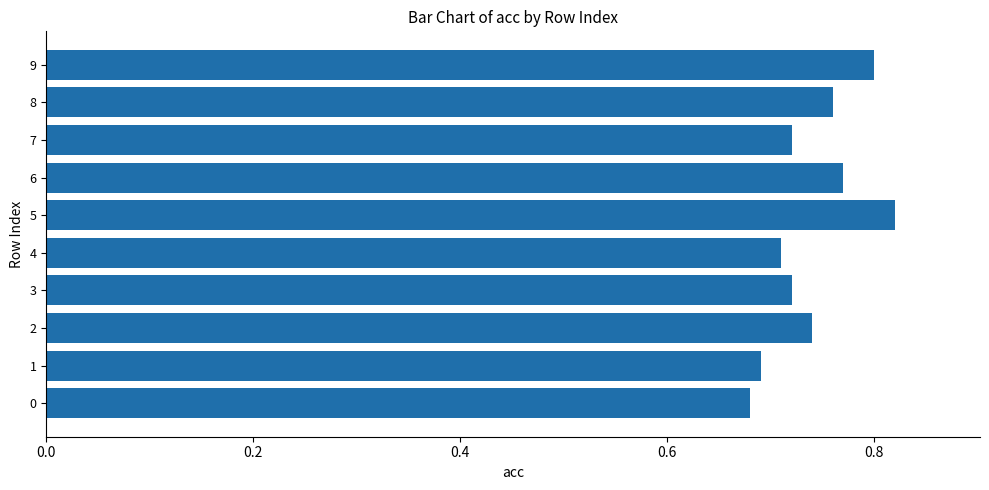

The value at 4 is 0.9. True or false?

False